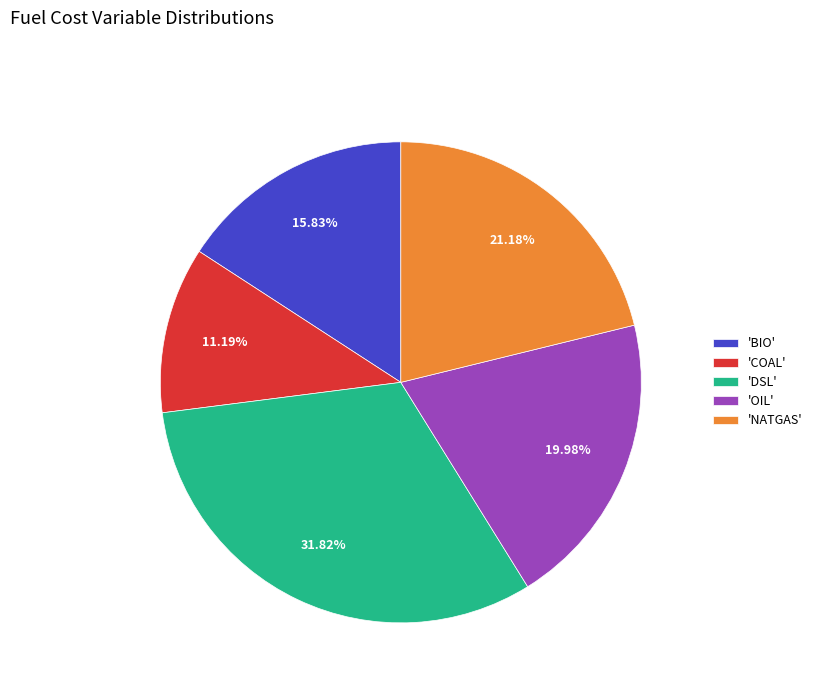

Approximately how many times larger is the value at 'COAL' compared to 'OIL'?

0.6